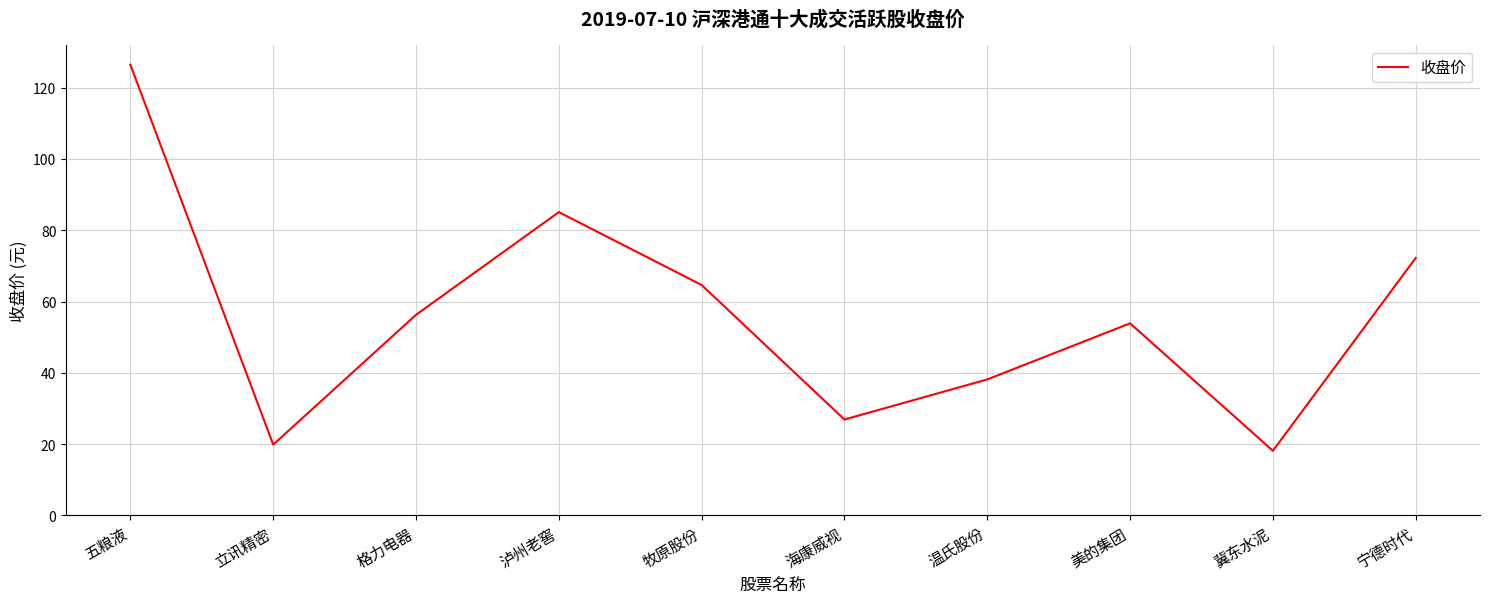

What position from the right is 格力电器?

8